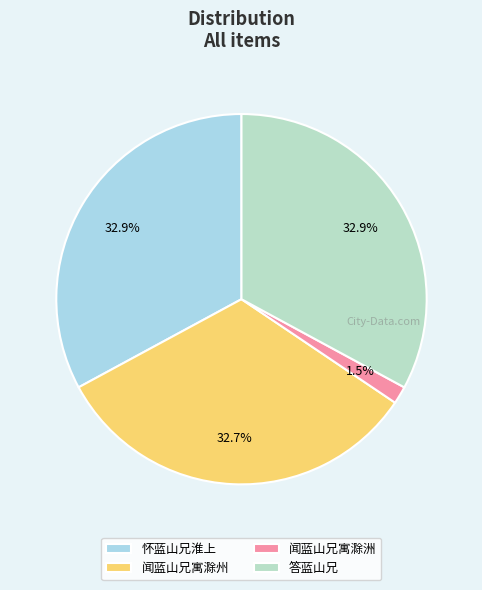

To the nearest percent, what percentage of the pie is 怀蓝山兄淮上?

33%